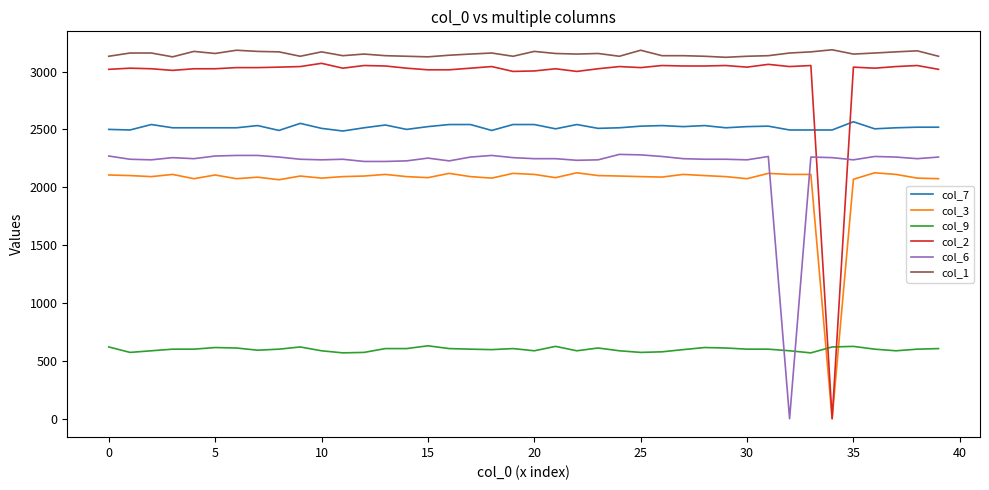

What is the maximum value shown in the chart?

3188